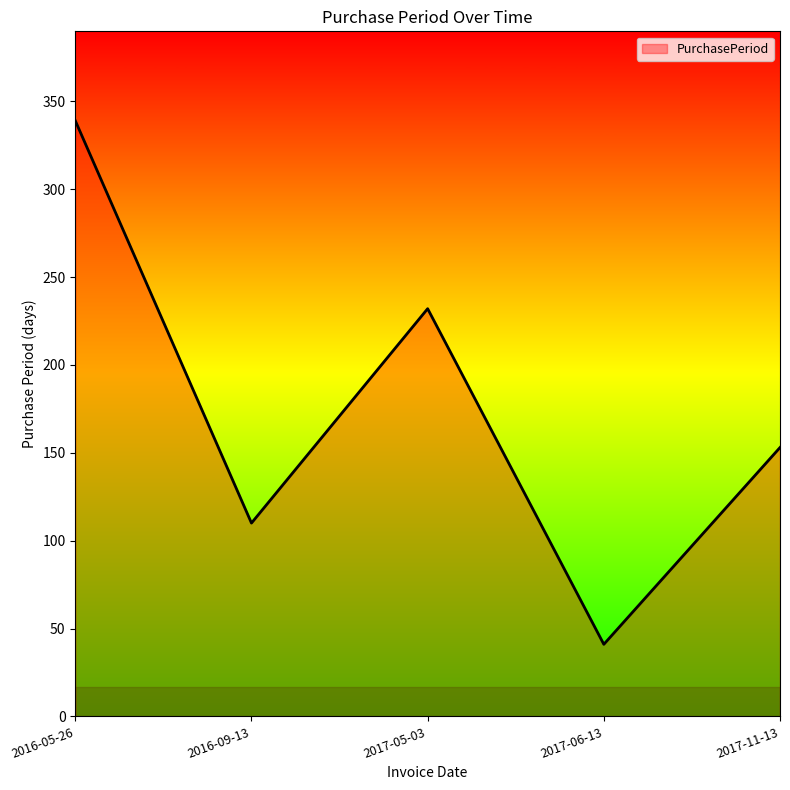

What is the ratio of the value at 2017-05-03 to the value at 2016-05-26?

0.7